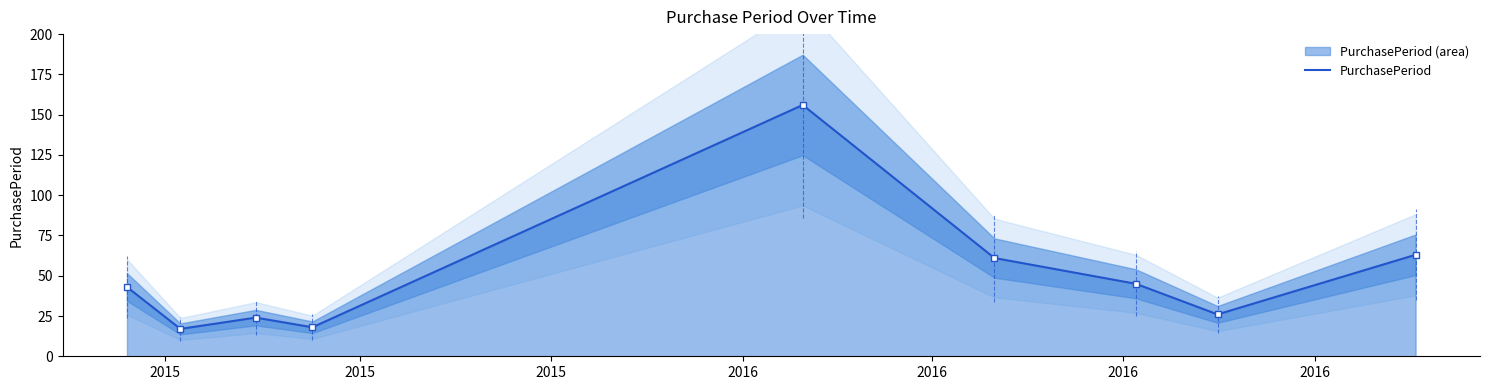

How many points are higher than both their immediate neighbors (excluding endpoints)?

2